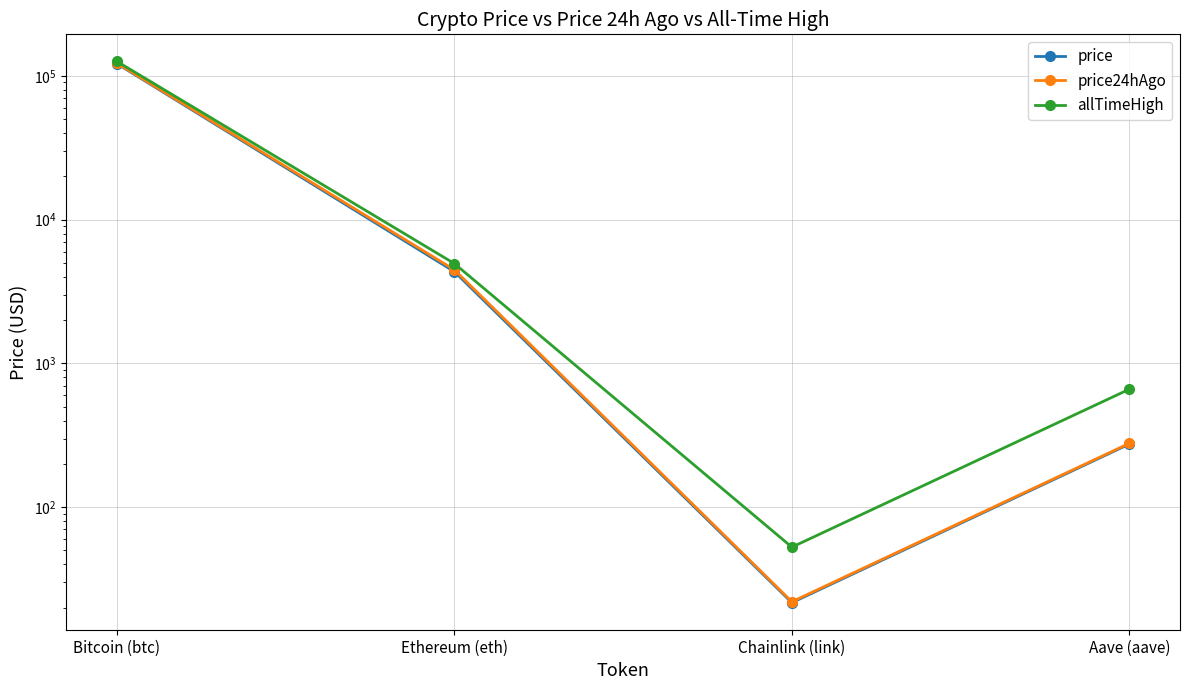

The allTimeHigh series shows 4946.1 at Ethereum (eth). True or false?

True